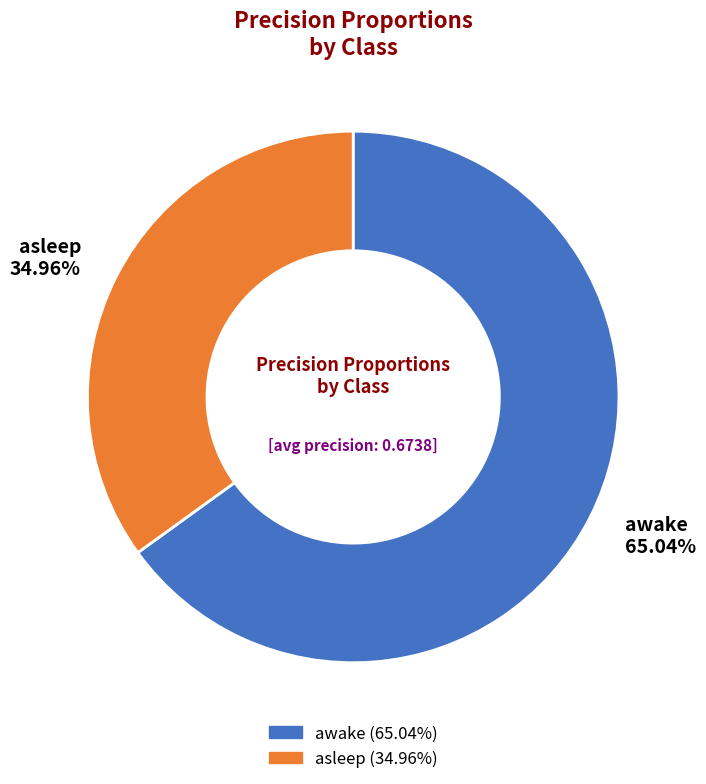

Which slice represents more than half of the pie?

awake